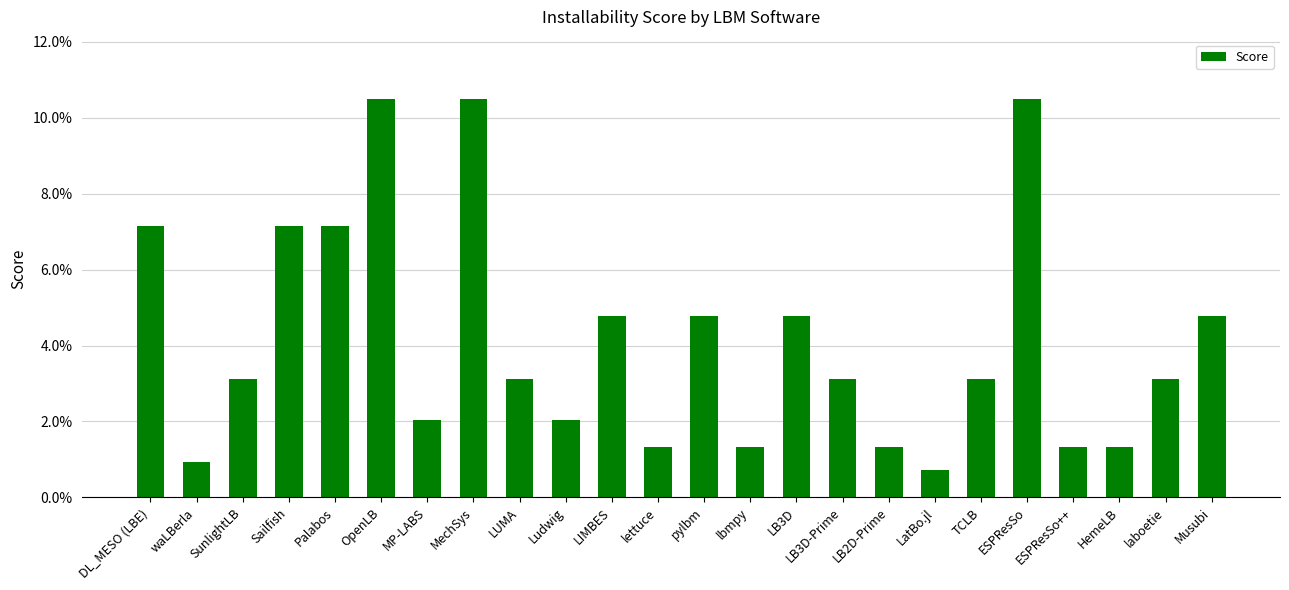

Rank the categories by value from lowest to highest.

LatBo.jl, waLBerla, lettuce, lbmpy, LB2D-Prime, ESPResSo++, HemeLB, MP-LABS, Ludwig, SunlightLB, LUMA, LB3D-Prime, TCLB, laboetie, LIMBES, pylbm, LB3D, Musubi, DL_MESO (LBE), Sailfish, Palabos, OpenLB, MechSys, ESPResSo